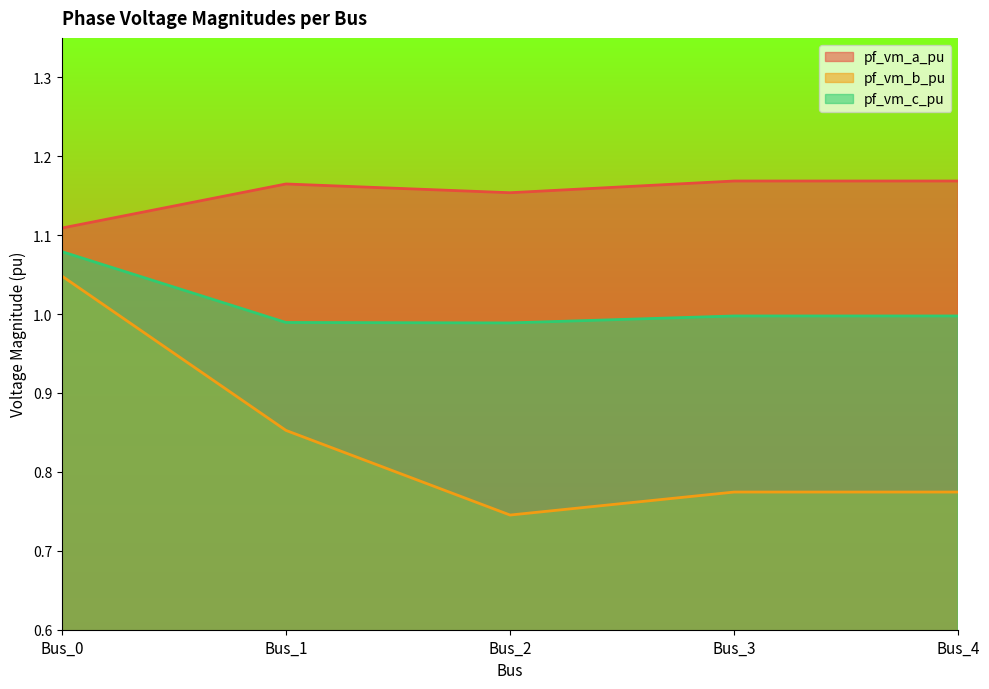

Which series has the largest range (max minus min)?

pf_vm_b_pu